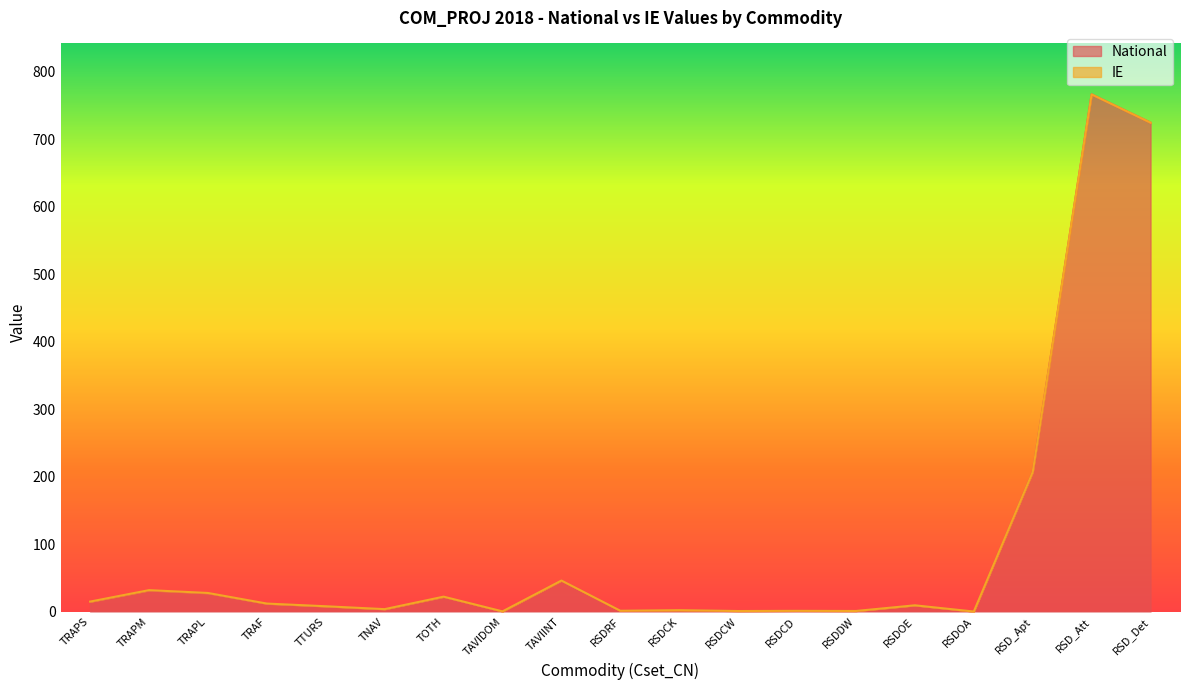

List the labels in order of value, largest first.

RSD_Att, RSD_Det, RSD_Apt, TAVIINT, TRAPM, TRAPL, TOTH, TRAPS, TRAF, RSDOE, TTURS, TNAV, RSDCK, RSDRF, RSDCD, RSDDW, RSDCW, TAVIDOM, RSDOA